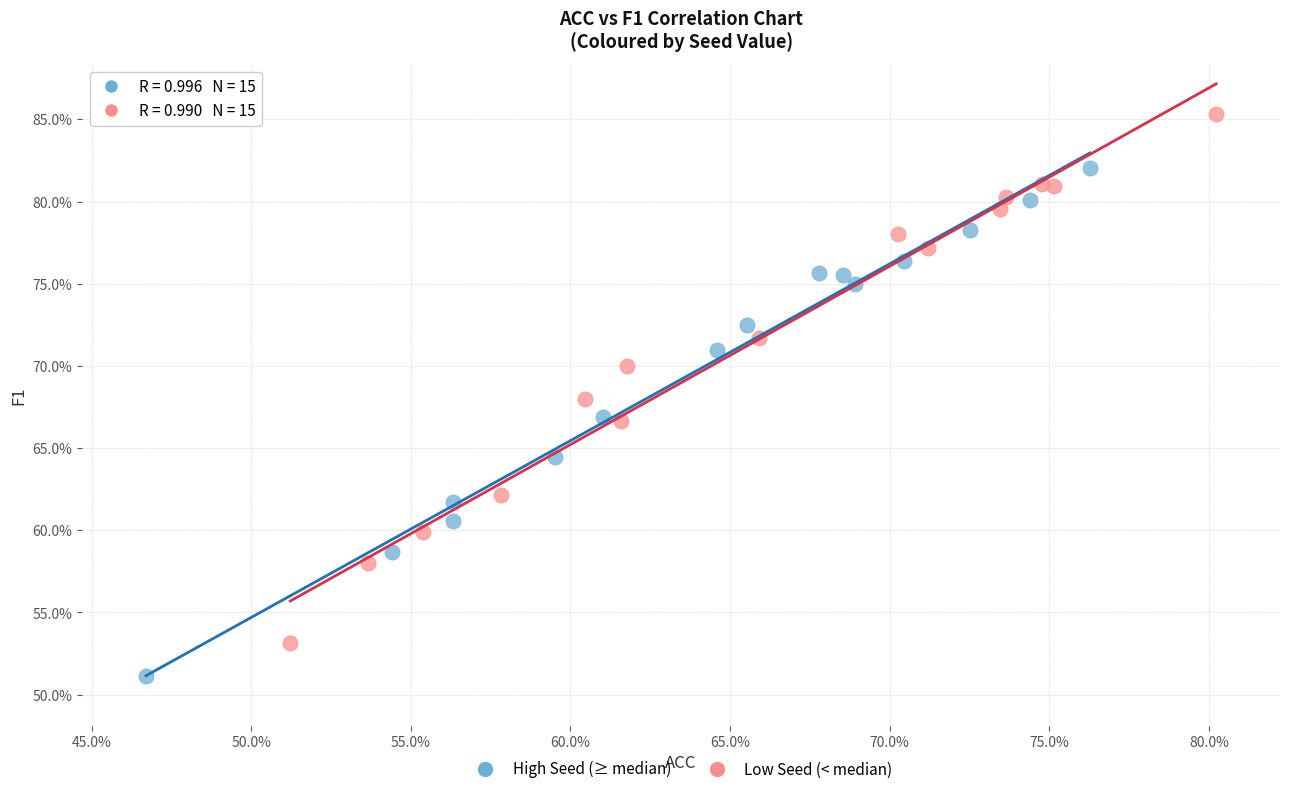

What are all the series names shown in the legend?

High Seed (≥ median), Low Seed (< median)